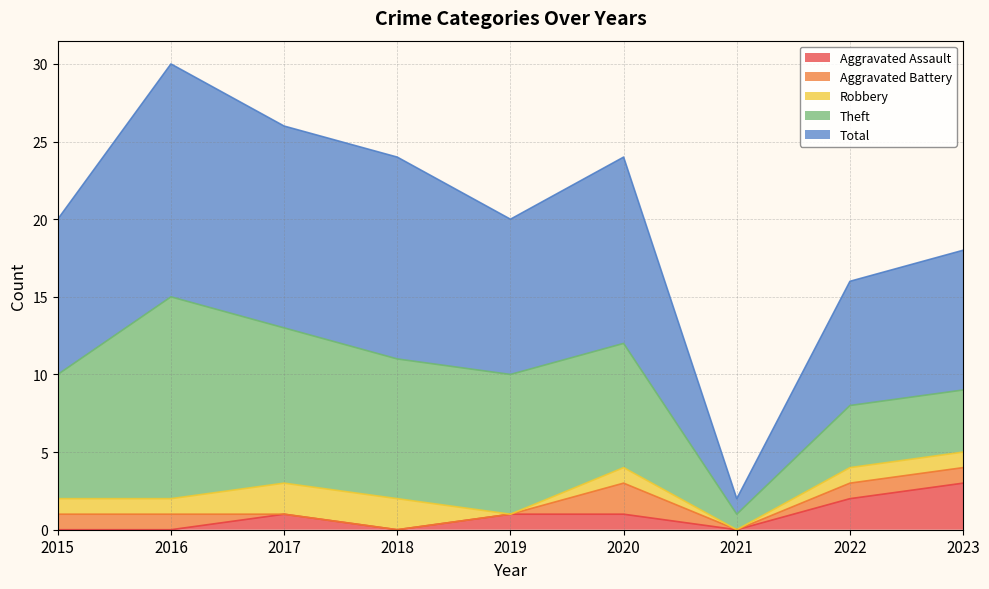

Count the number of data series in this chart.

5